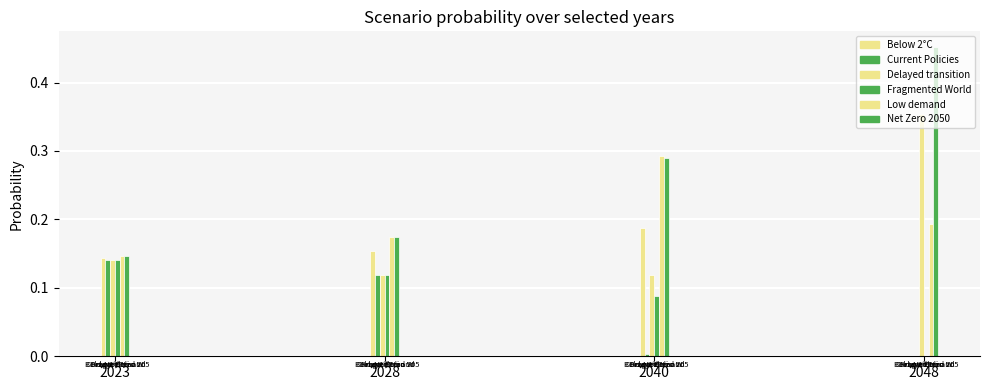

How many data points does each series have?

4